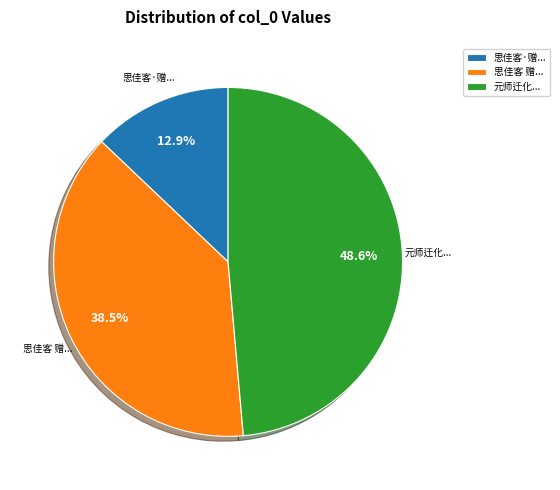

Count the number of slices in the pie.

3